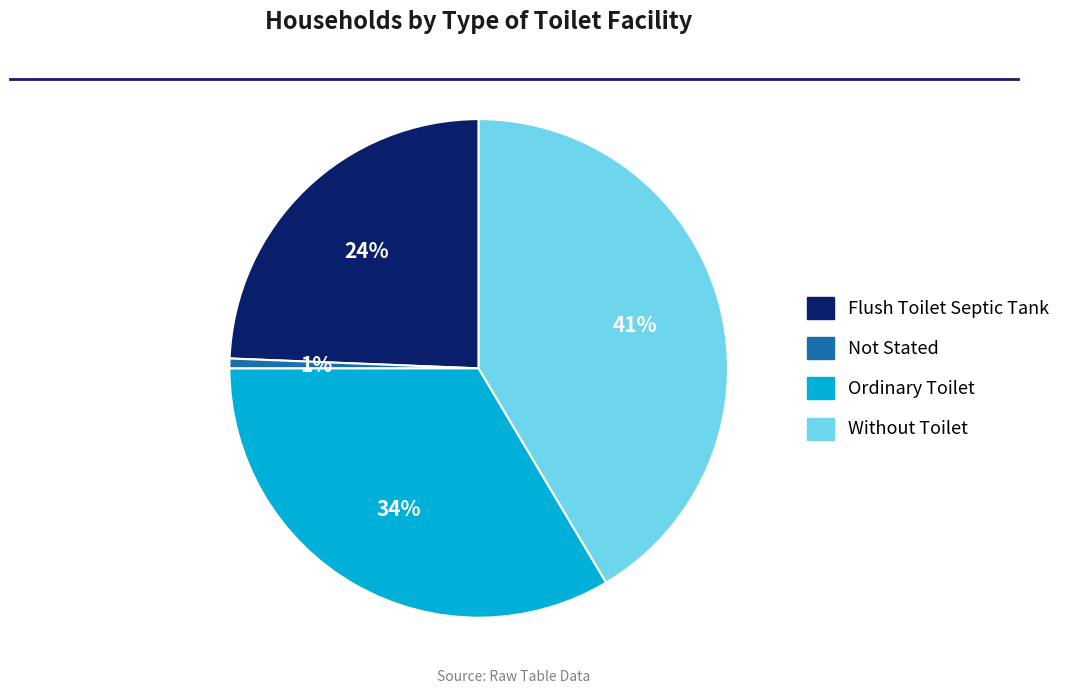

Which has a higher value, Without Toilet or Not Stated?

Without Toilet